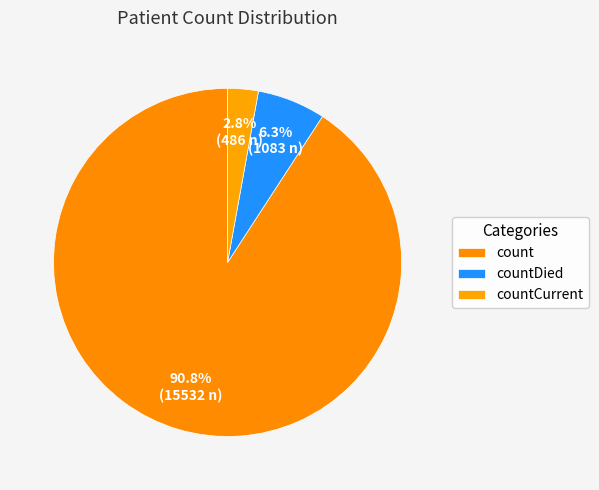

What is the largest slice in the pie chart?

count